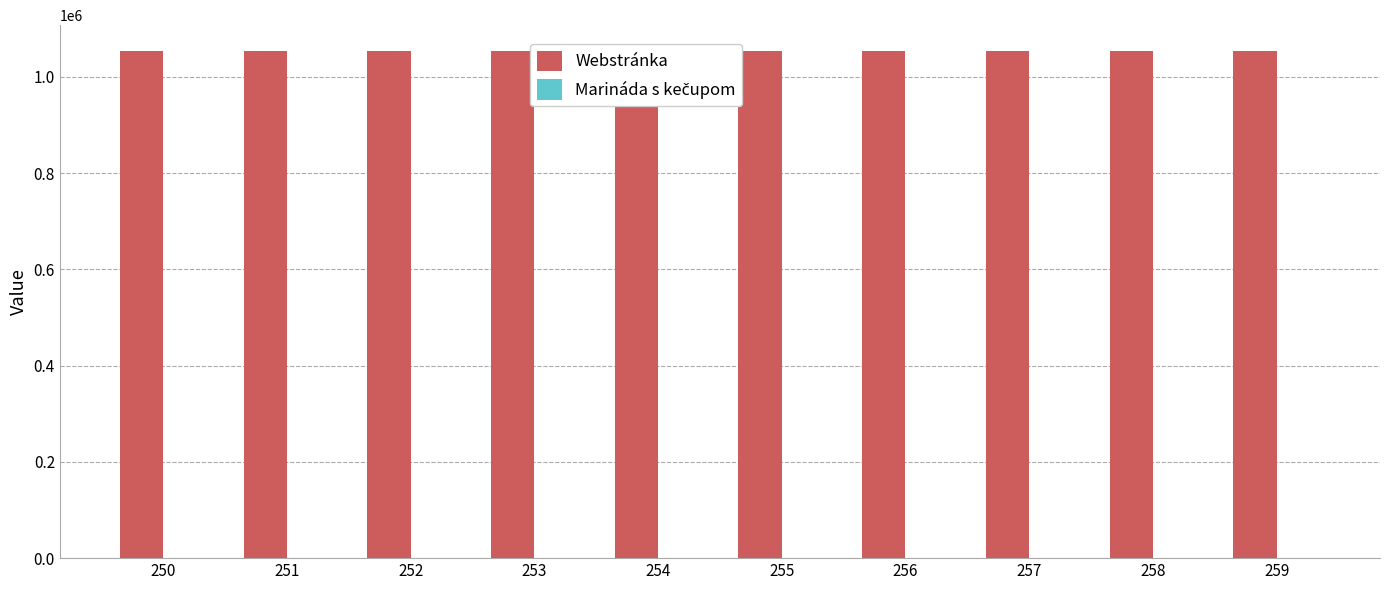

Are the bars horizontal?

No